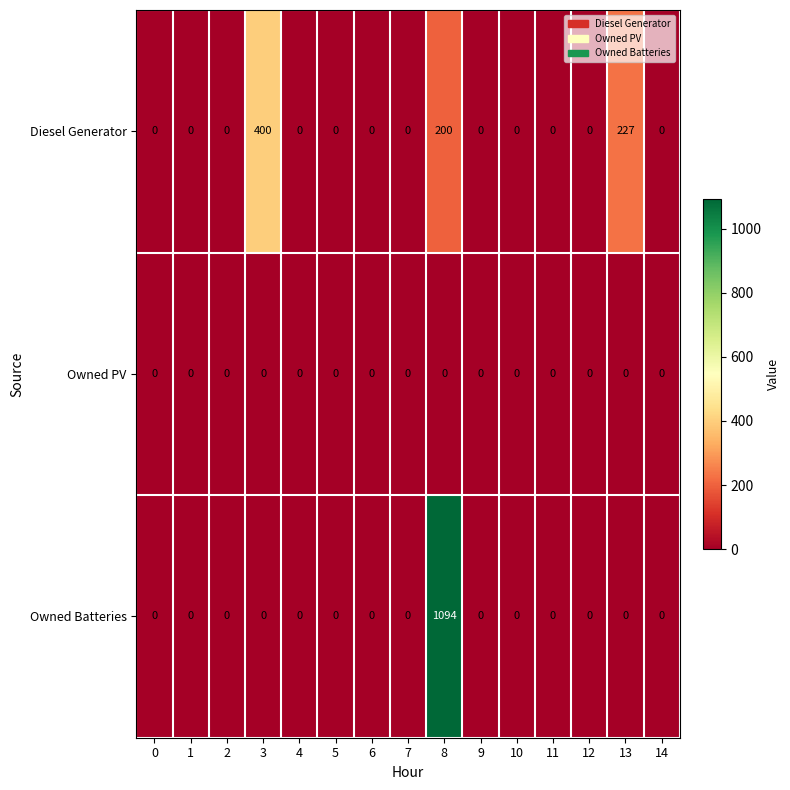

At which category does the chart reach its peak across all series?

8